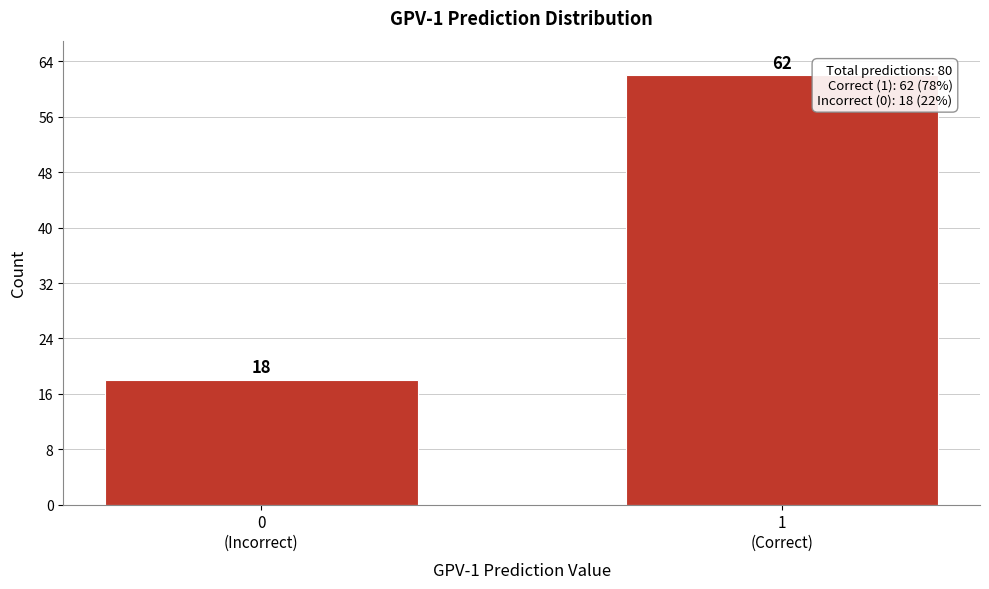

Reading right to left, what are all the values shown in this chart?

62	18